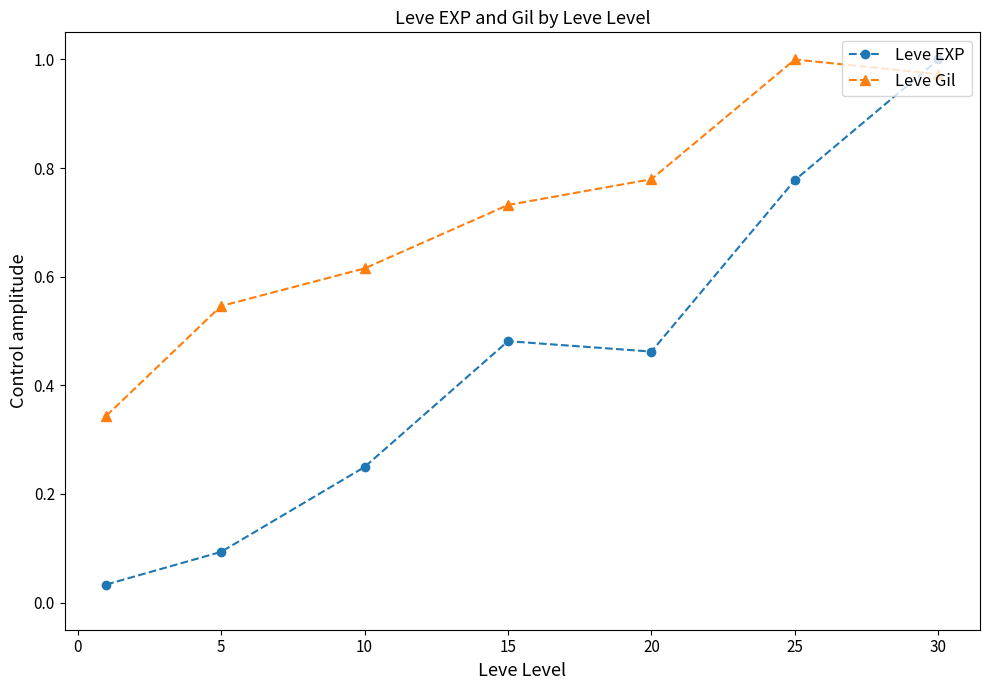

Which series has the widest spread of values?

Leve EXP